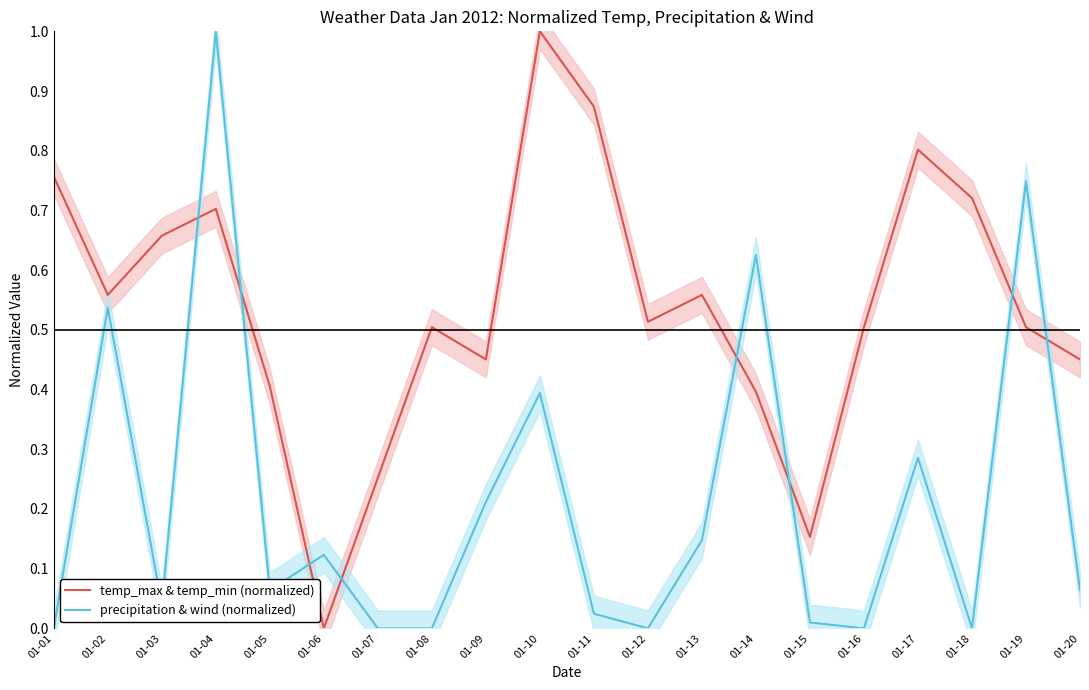

How many series are shown in this chart?

2